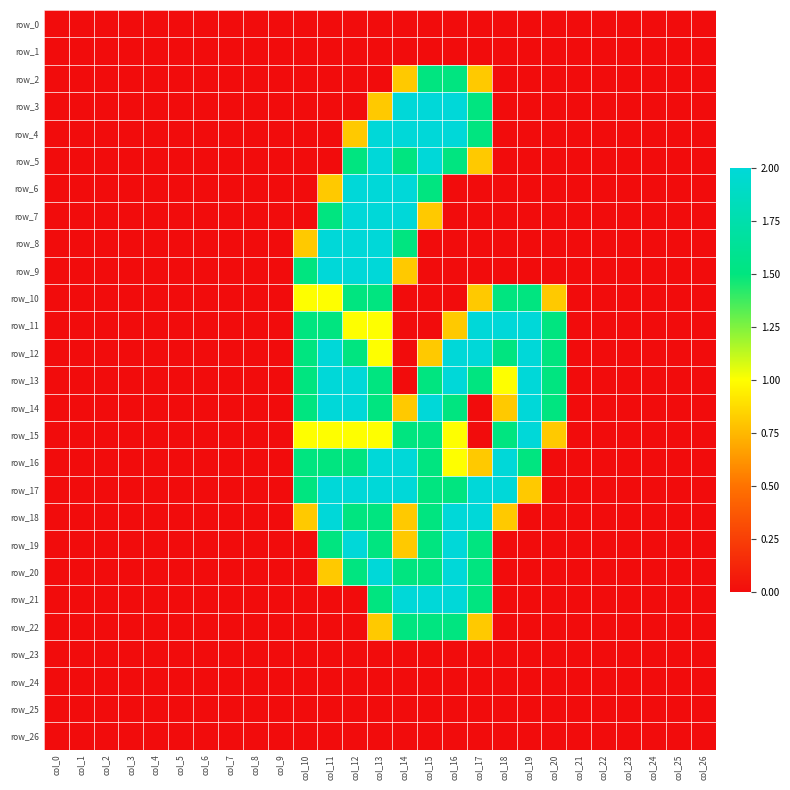

What is the difference between the maximum and second lowest values in the row_8 series?

2.0